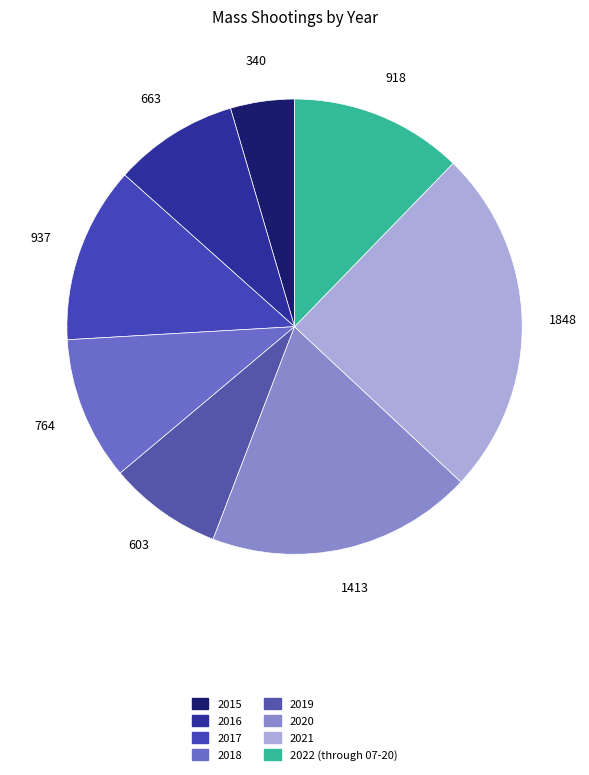

To the nearest percent, what percentage of the pie is 2021?

25%